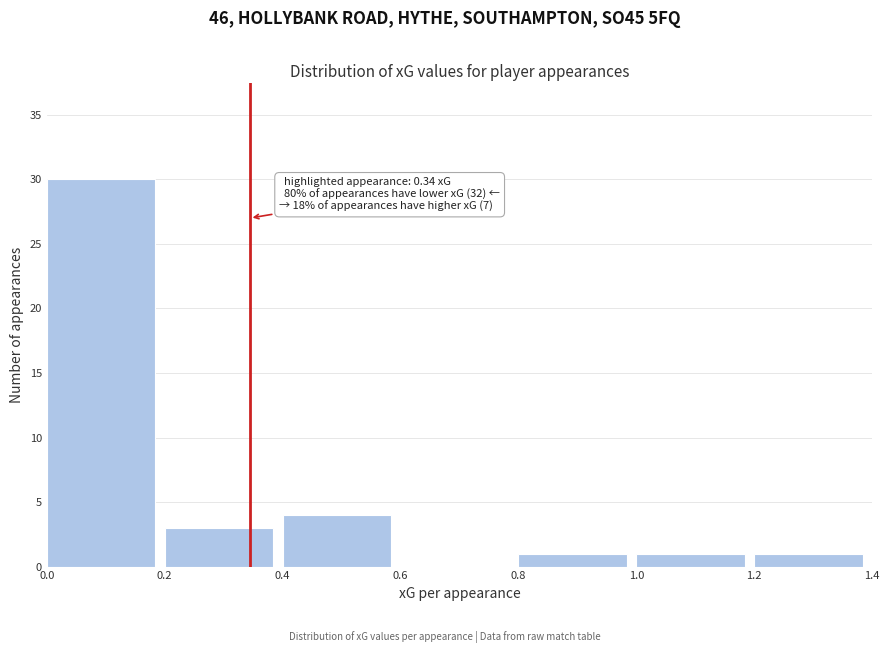

Over which range of the x-axis is the bar tallest?

0.0 to 0.2